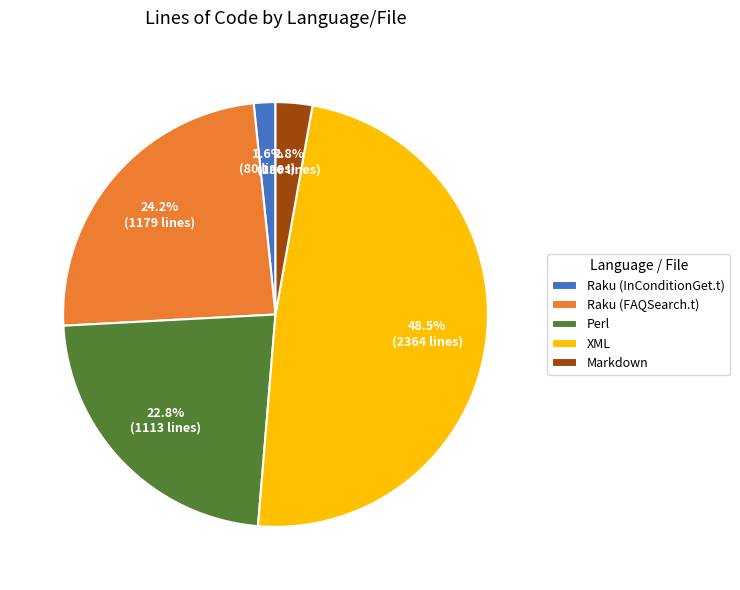

Between Raku (FAQSearch.t) and Markdown, which is larger?

Raku (FAQSearch.t)